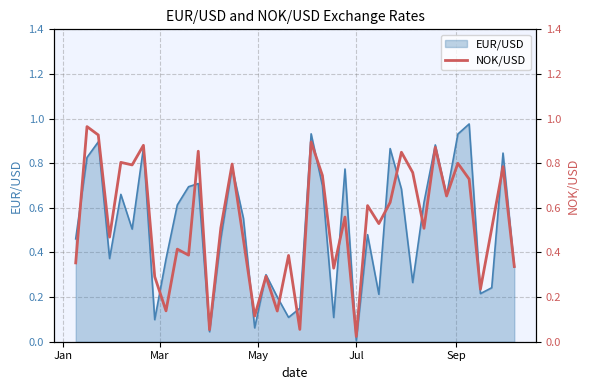

The chart shows a value of 0.9 at 13. True or false?

False